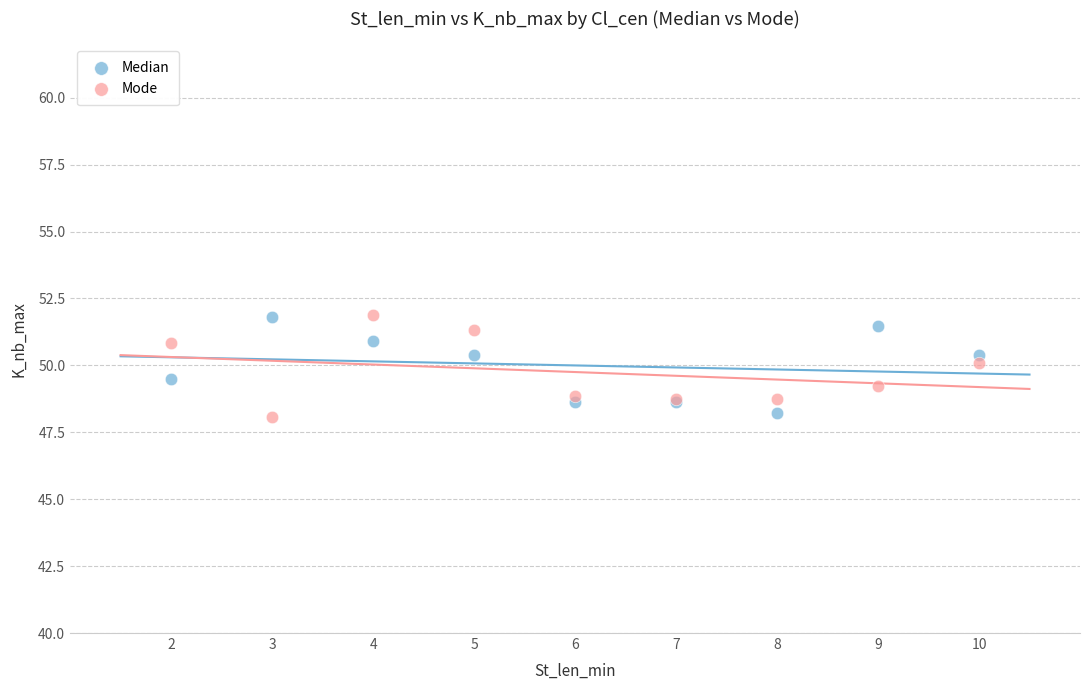

What is the X range (max minus min) for the scatter plot?

8.0